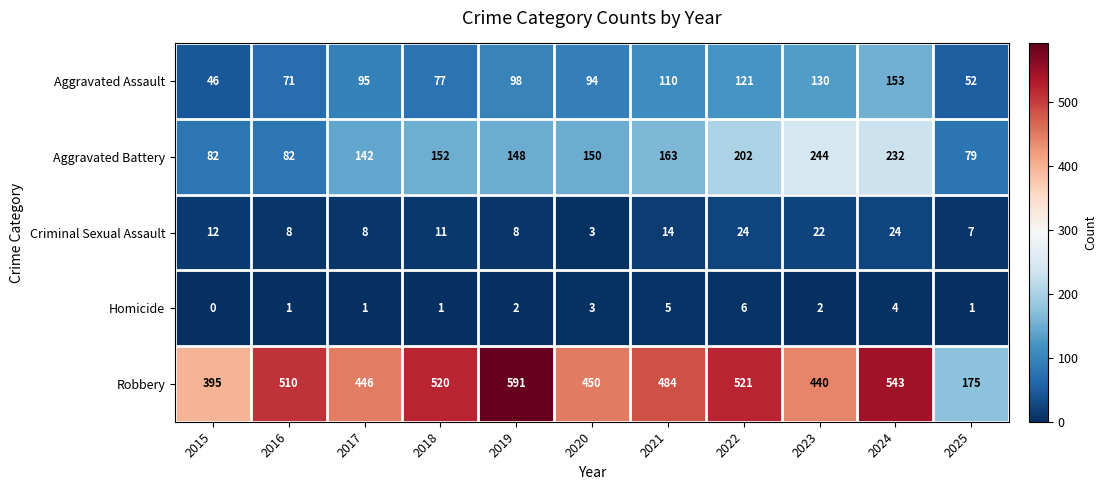

List the series in order of their peak value, highest first.

Robbery, Aggravated Battery, Aggravated Assault, Criminal Sexual Assault, Homicide